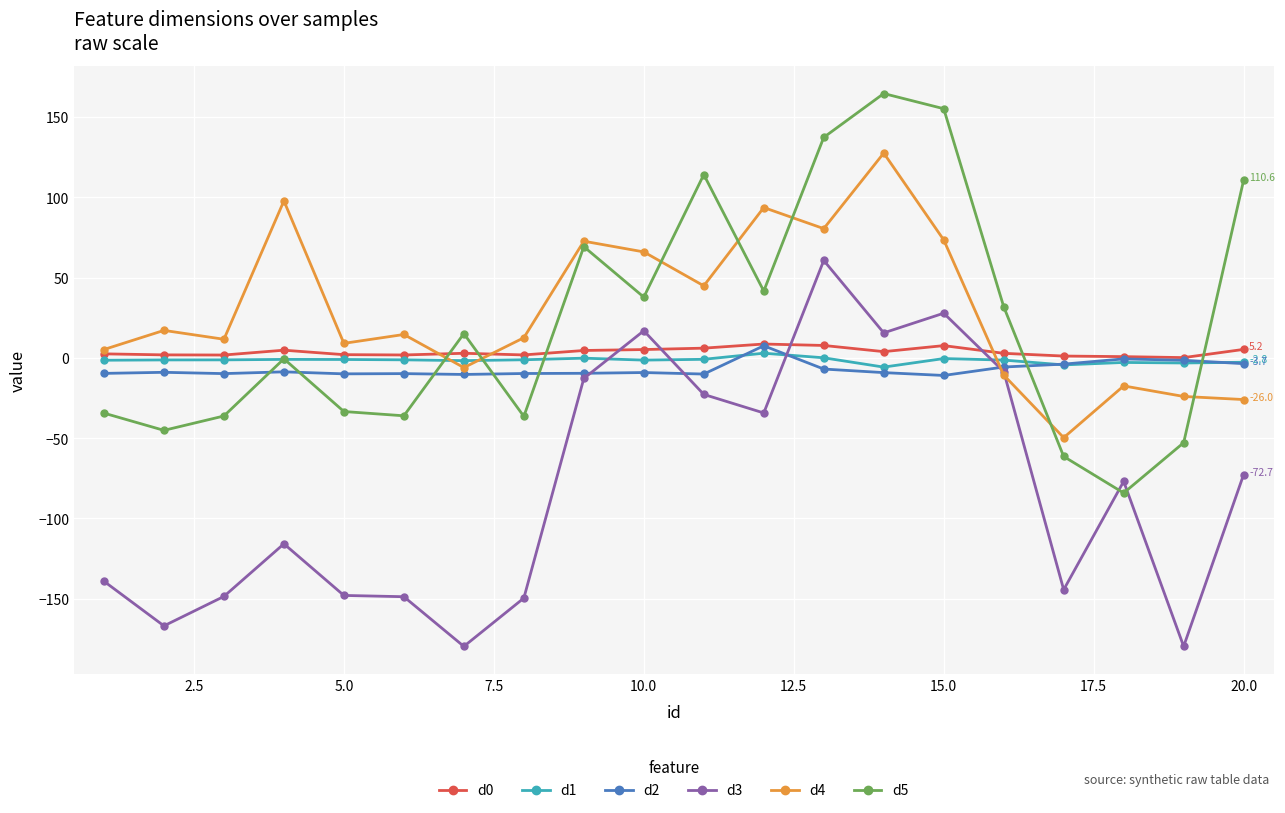

What is the greatest value displayed?

164.6